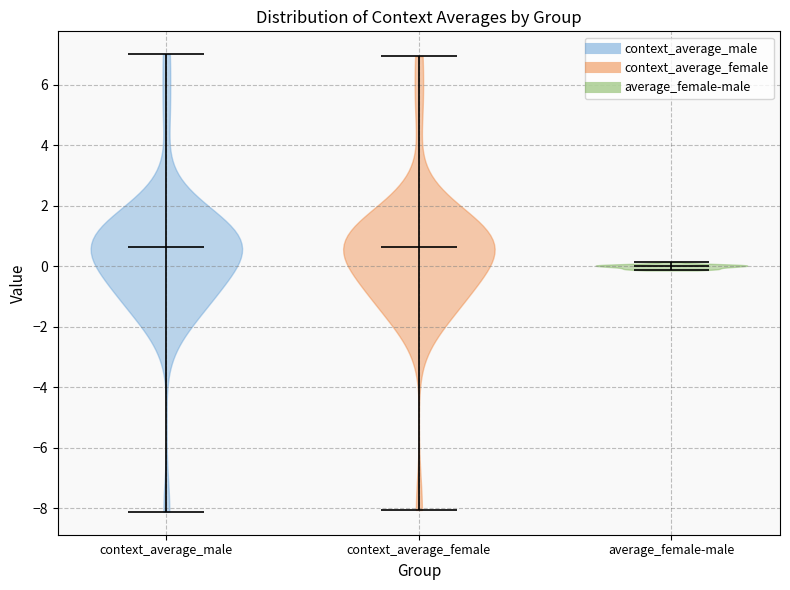

Reading left to right, read every violin against the y-axis: where its median line is, and the lowest and highest points it reaches. The values are not printed on the chart, so give them approximately, as read against the axis.

context_average_male: median line 0.6, lowest point -8.2, highest point 7.0
context_average_female: median line 0.6, lowest point -8.0, highest point 7.0
average_female-male: median line 0.0, lowest point -0.2, highest point 0.2